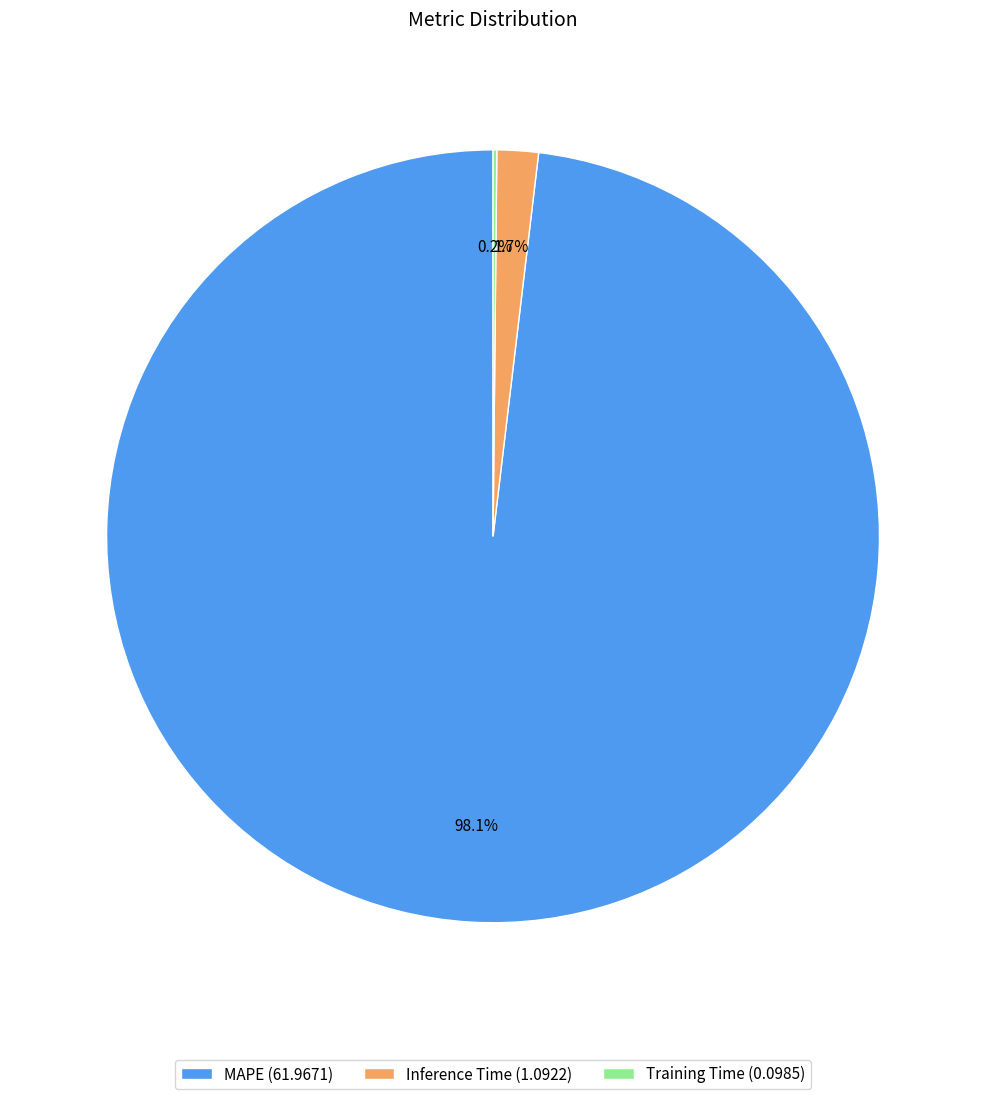

Which category accounts for the majority?

MAPE